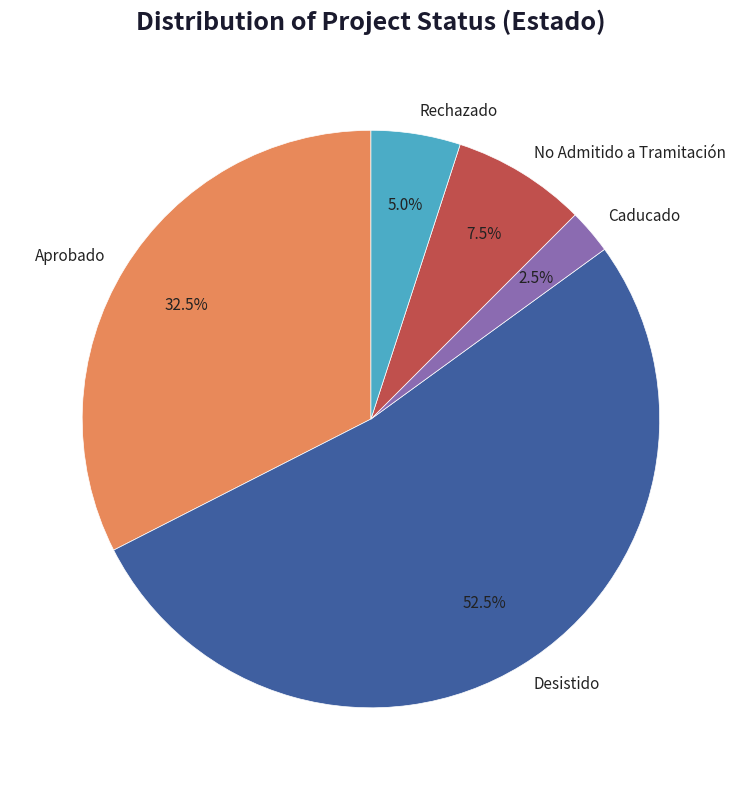

Which category has the smallest portion of the pie?

Caducado